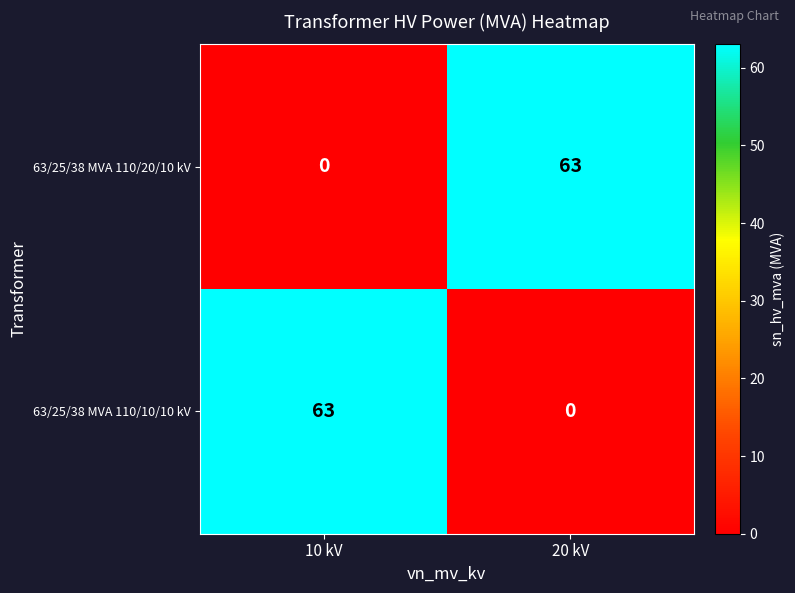

What is the total value across all series at 20 kV?

63